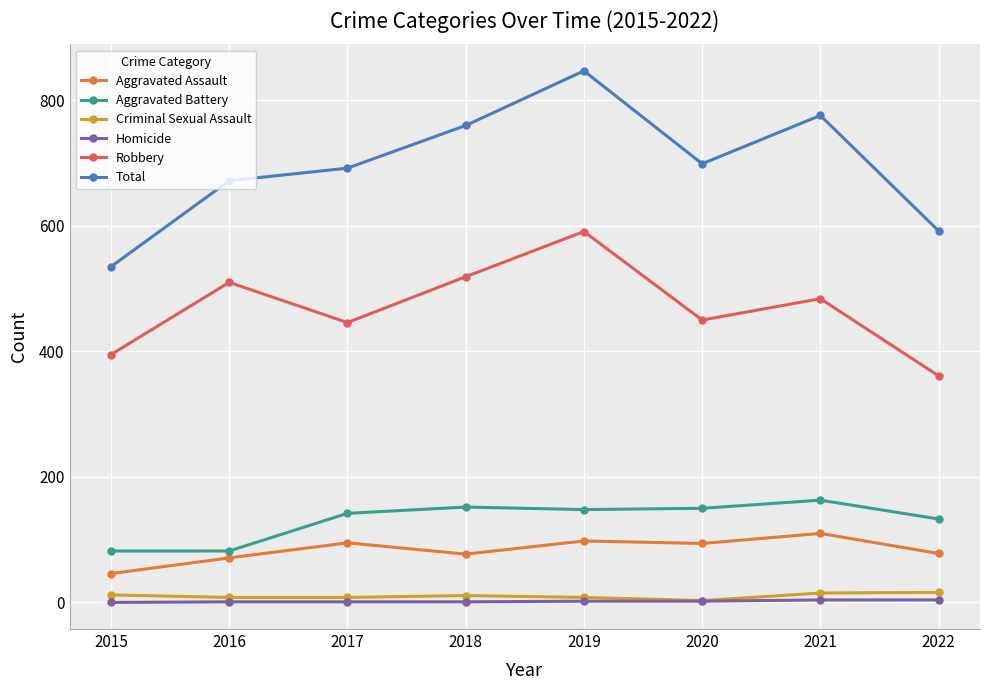

What is the average value of the Aggravated Assault series?

84